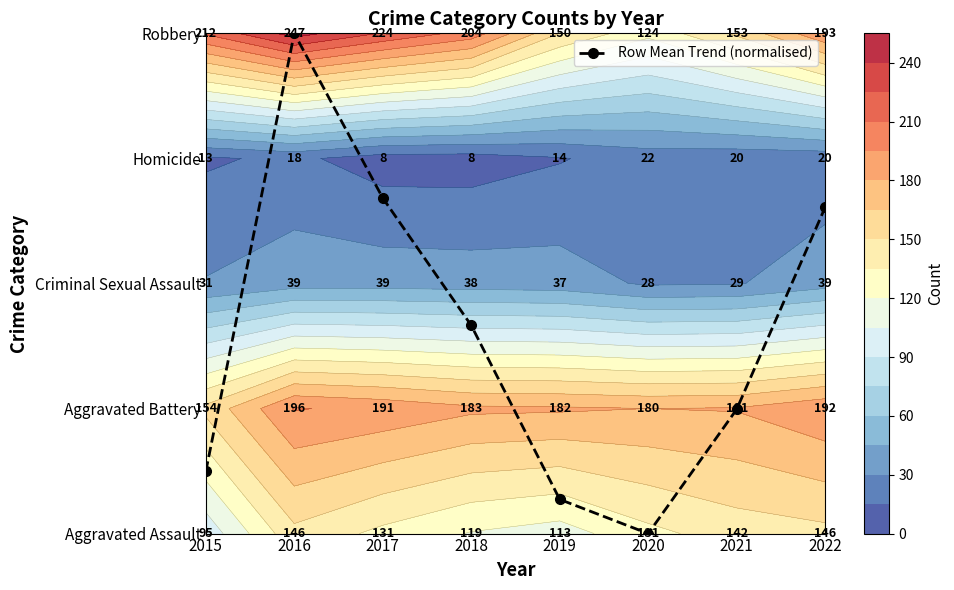

At which label does the data first exceed 1?

2016